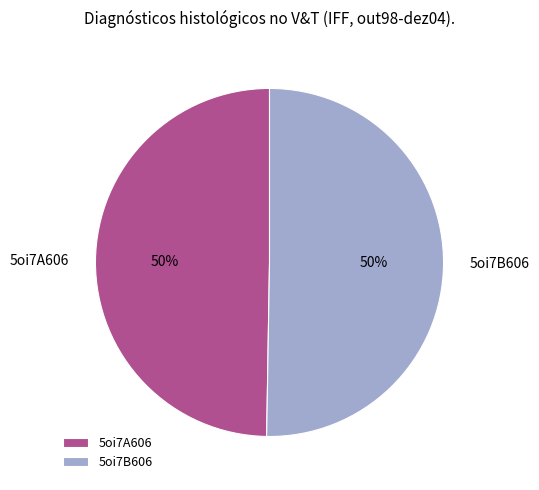

What percentage is the 5oi7A606 slice, to the nearest percent?

50%